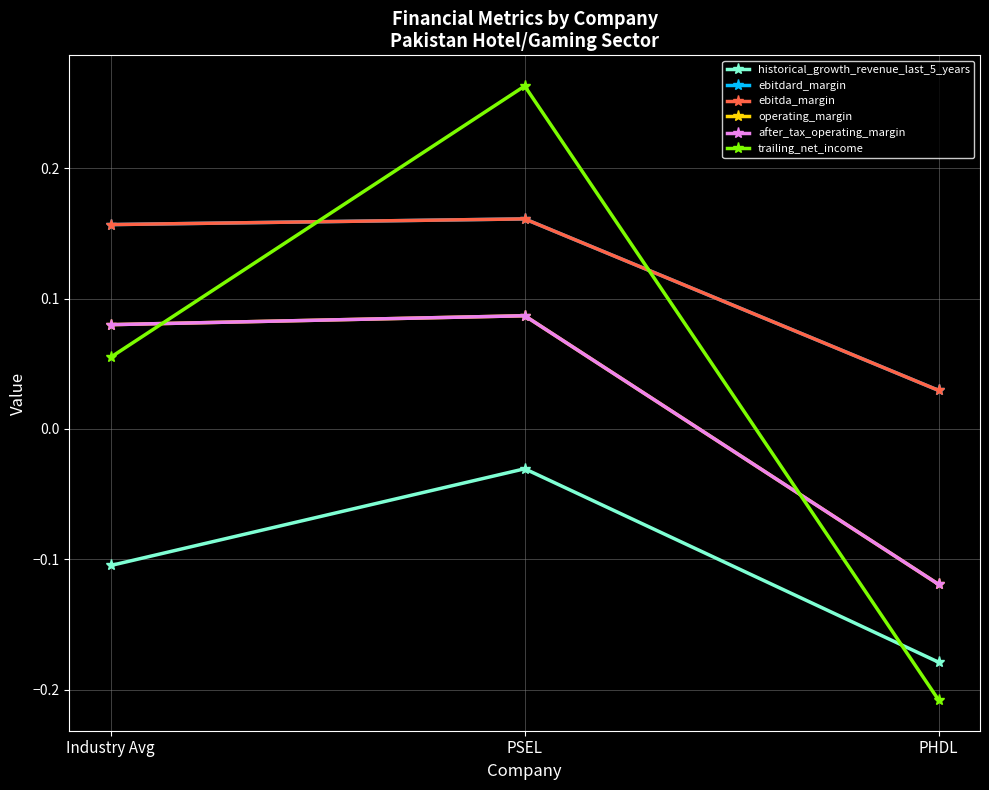

The value of ebitda_margin at PSEL is 0.2. True or false?

True